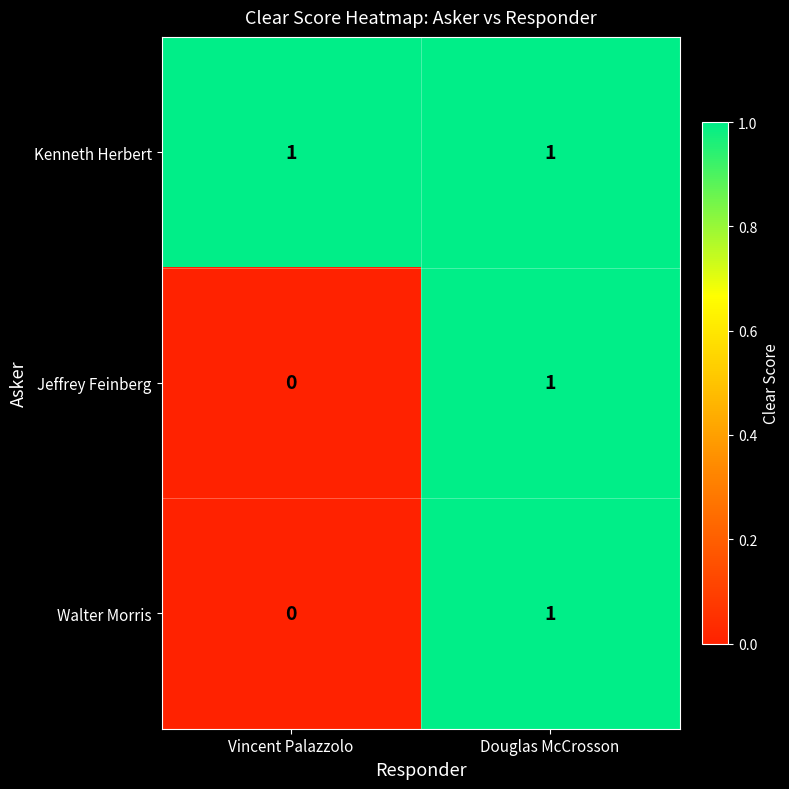

At which category is the sum across all series the highest?

Douglas McCrosson